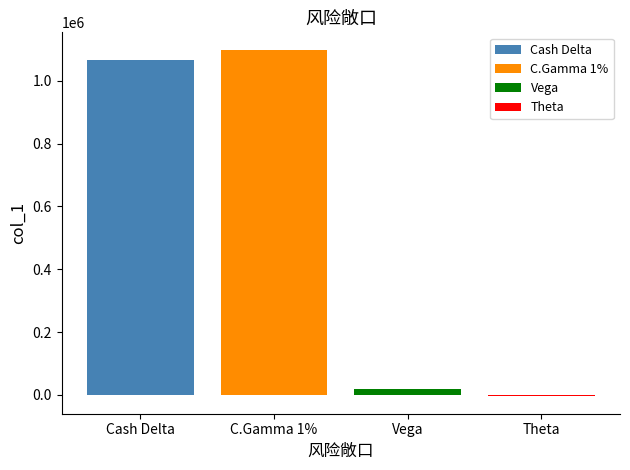

Count the number of categories in the chart.

1